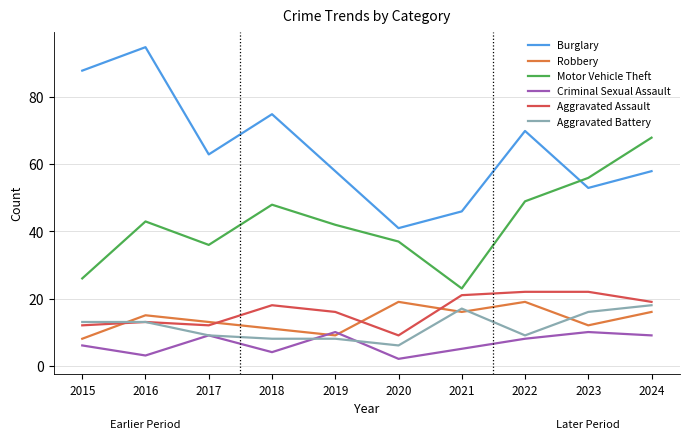

The Robbery series shows 16 at 2024. True or false?

True